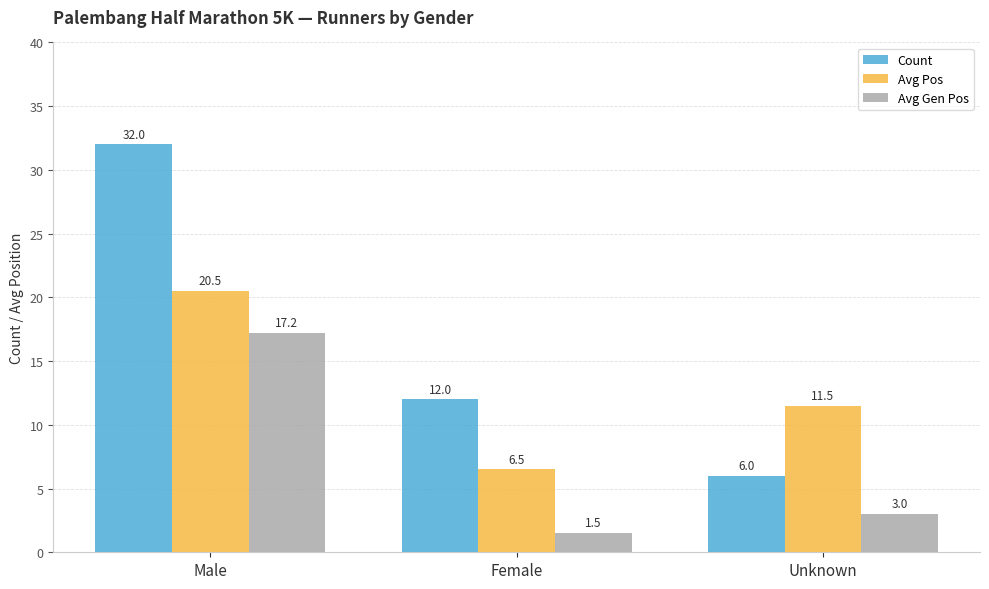

How many values in the Avg Gen Pos series are below 3?

1